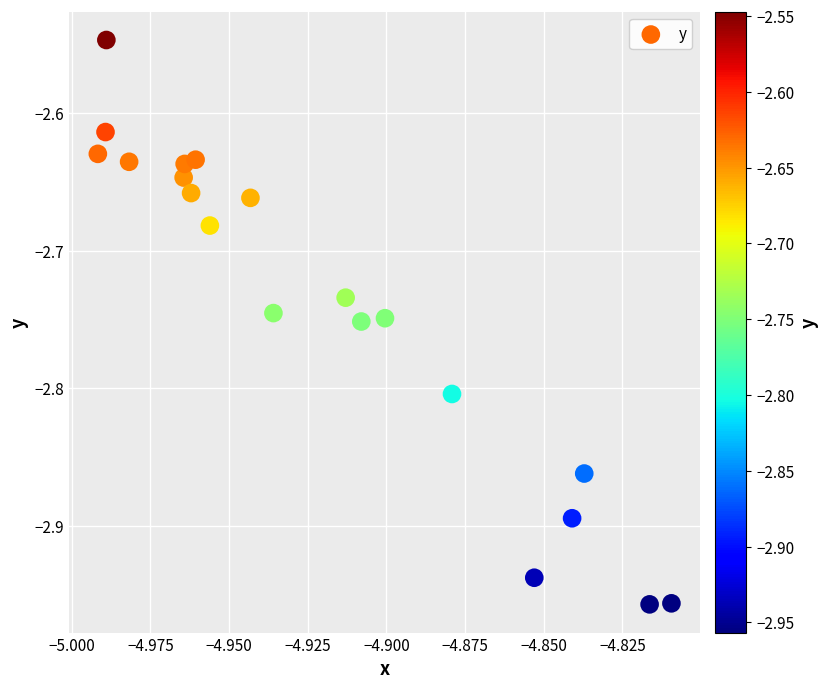

What is the range of Y values (max minus min)?

0.4